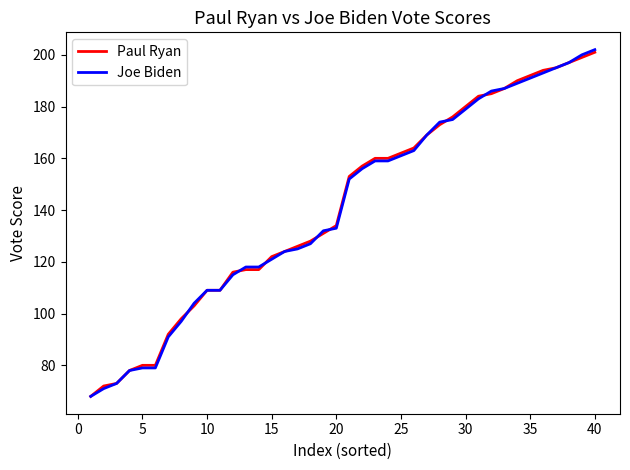

What is the greatest value displayed?

202